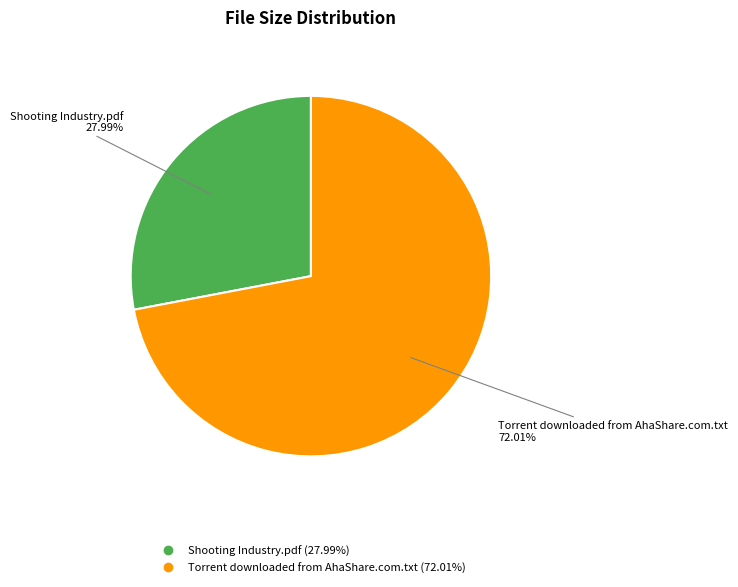

Is Torrent downloaded from AhaShare.com.txt the majority of the pie?

Yes